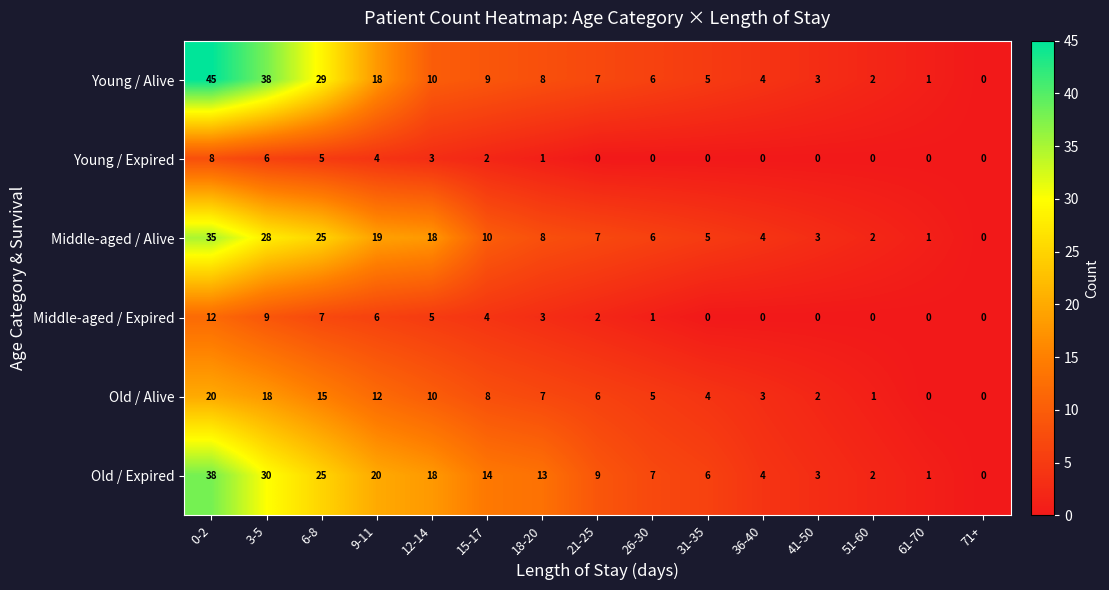

True or false: Old / Alive has a value of 6 at 21-25.

True